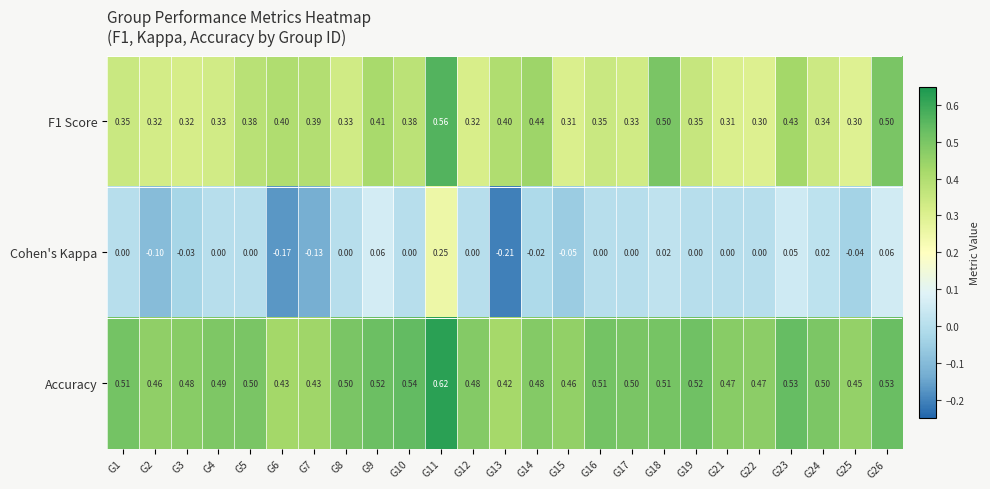

Is the value of F1 Score at G15 greater than the value of Cohen's Kappa at G18?

Yes